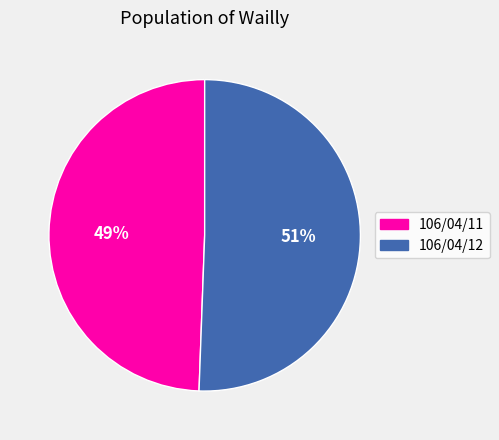

Is there a majority slice in this chart?

Yes